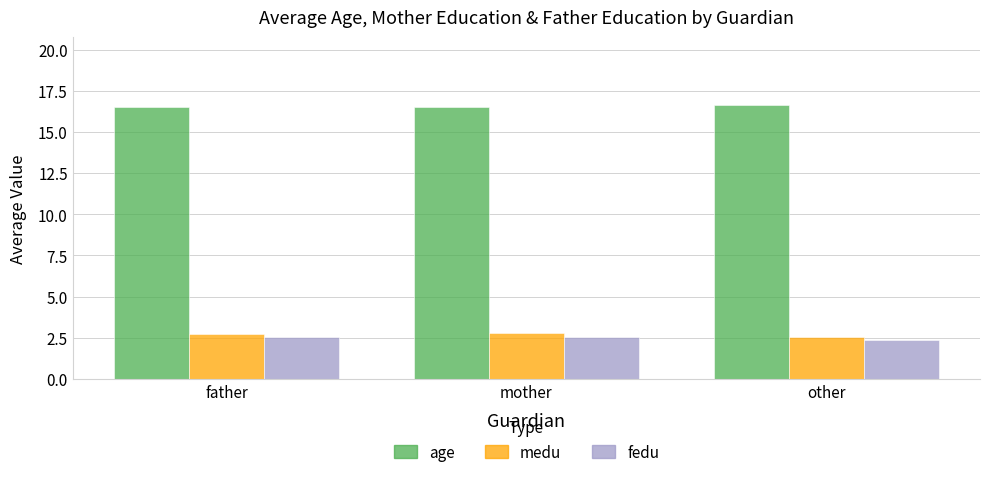

The age series shows 4.5 at mother. True or false?

False